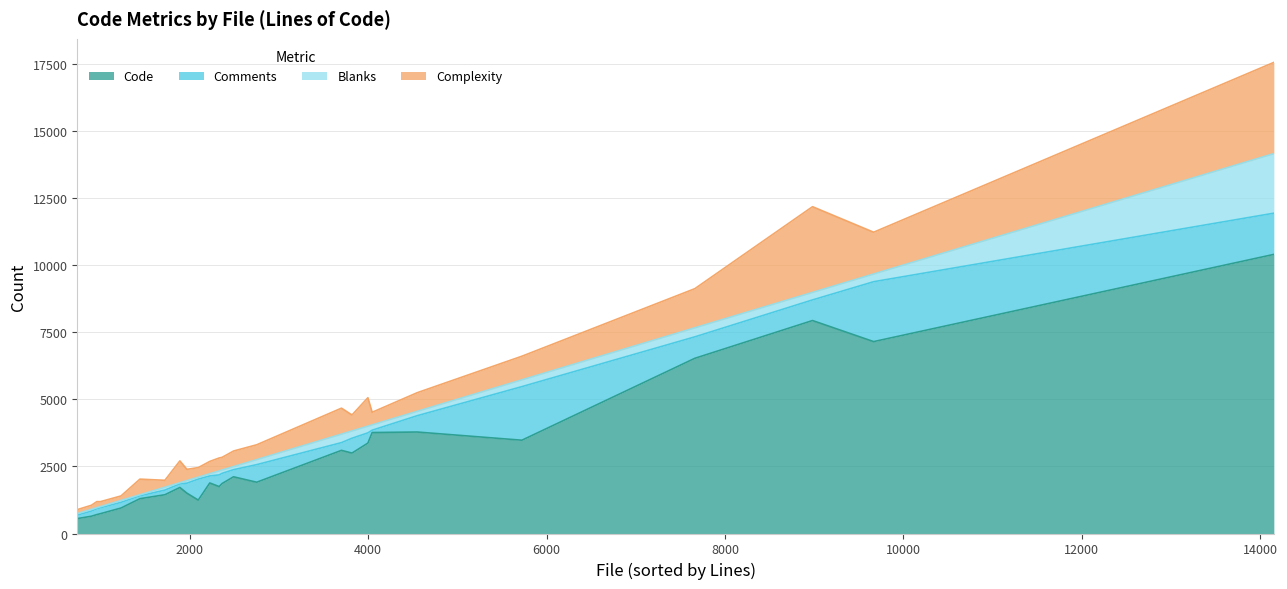

What is the lowest value of the Code series?

555